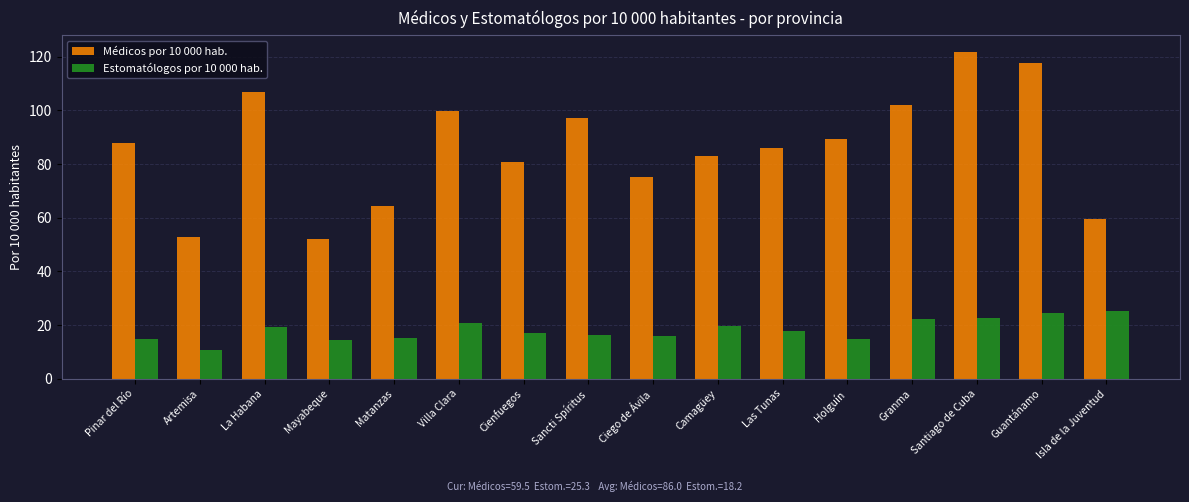

What position from the right is Villa Clara?

11